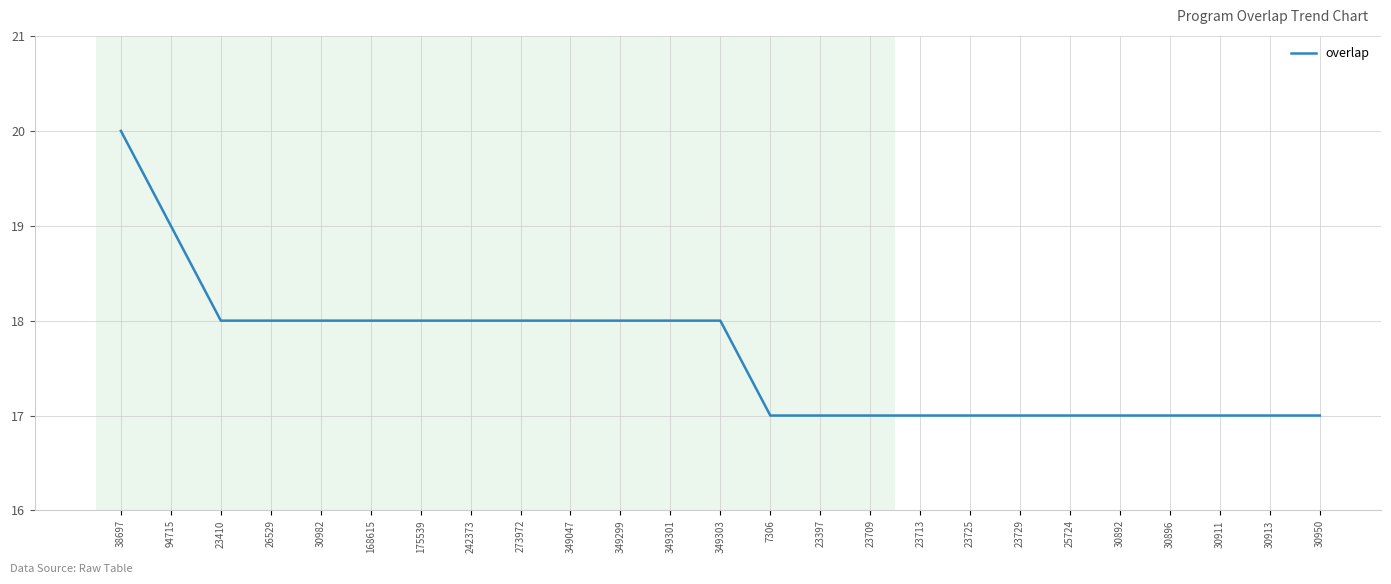

What is the smallest value displayed?

17